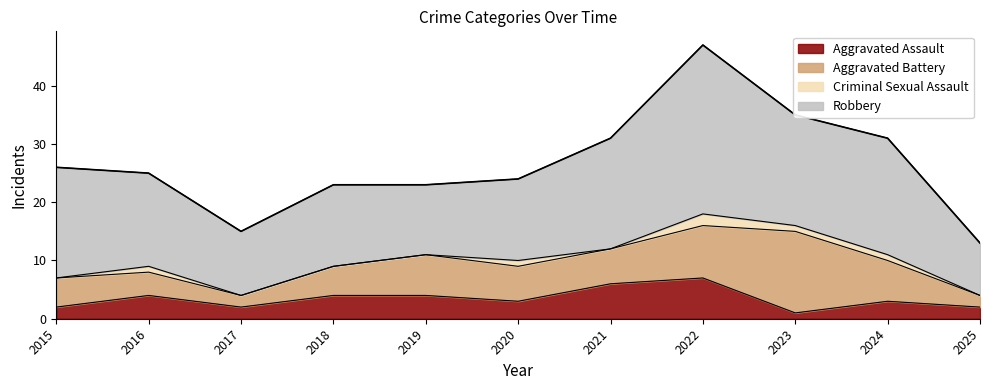

What is the difference between the second highest and second lowest values?

20